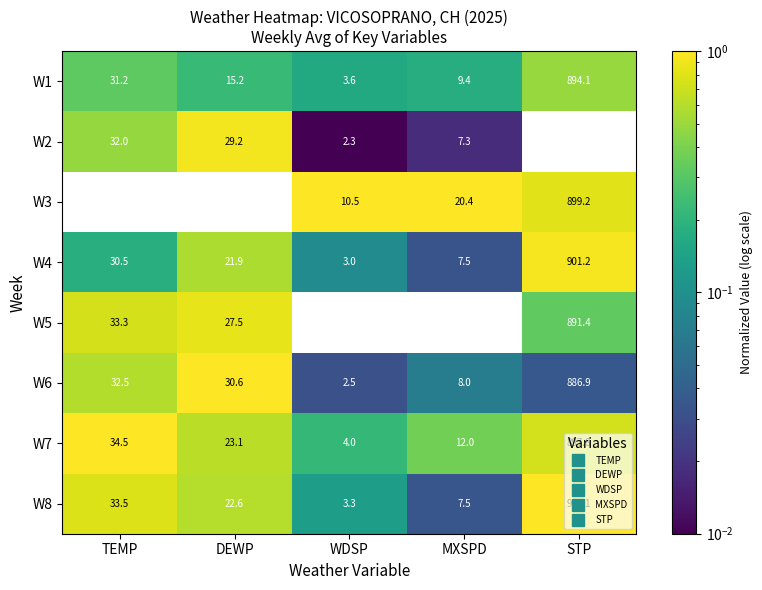

List the labels in order of W2 value, largest first.

STP, TEMP, DEWP, MXSPD, WDSP